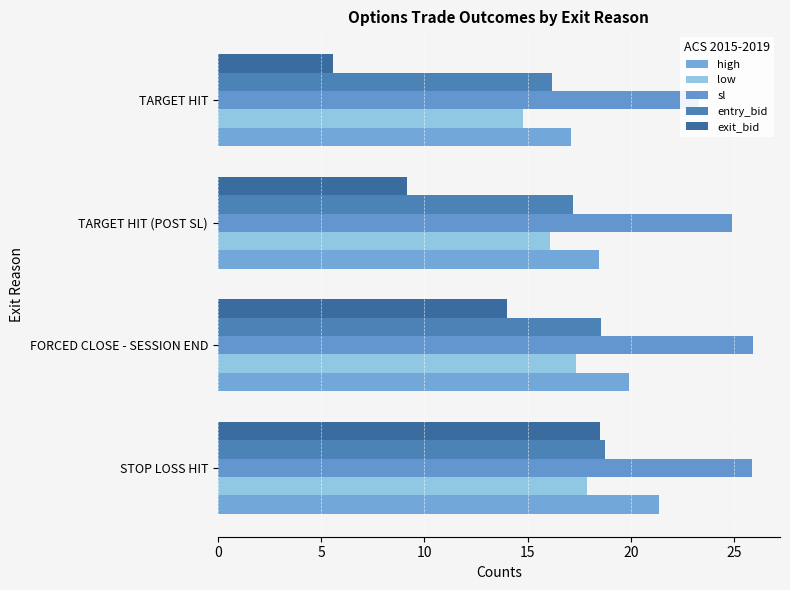

What is the sum of the exit_bid values at TARGET HIT and FORCED CLOSE - SESSION END?

19.6